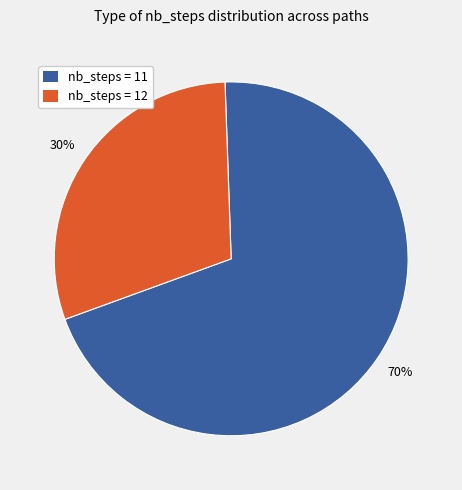

To the nearest percent, what is the difference between the largest and smallest slice percentages?

40%